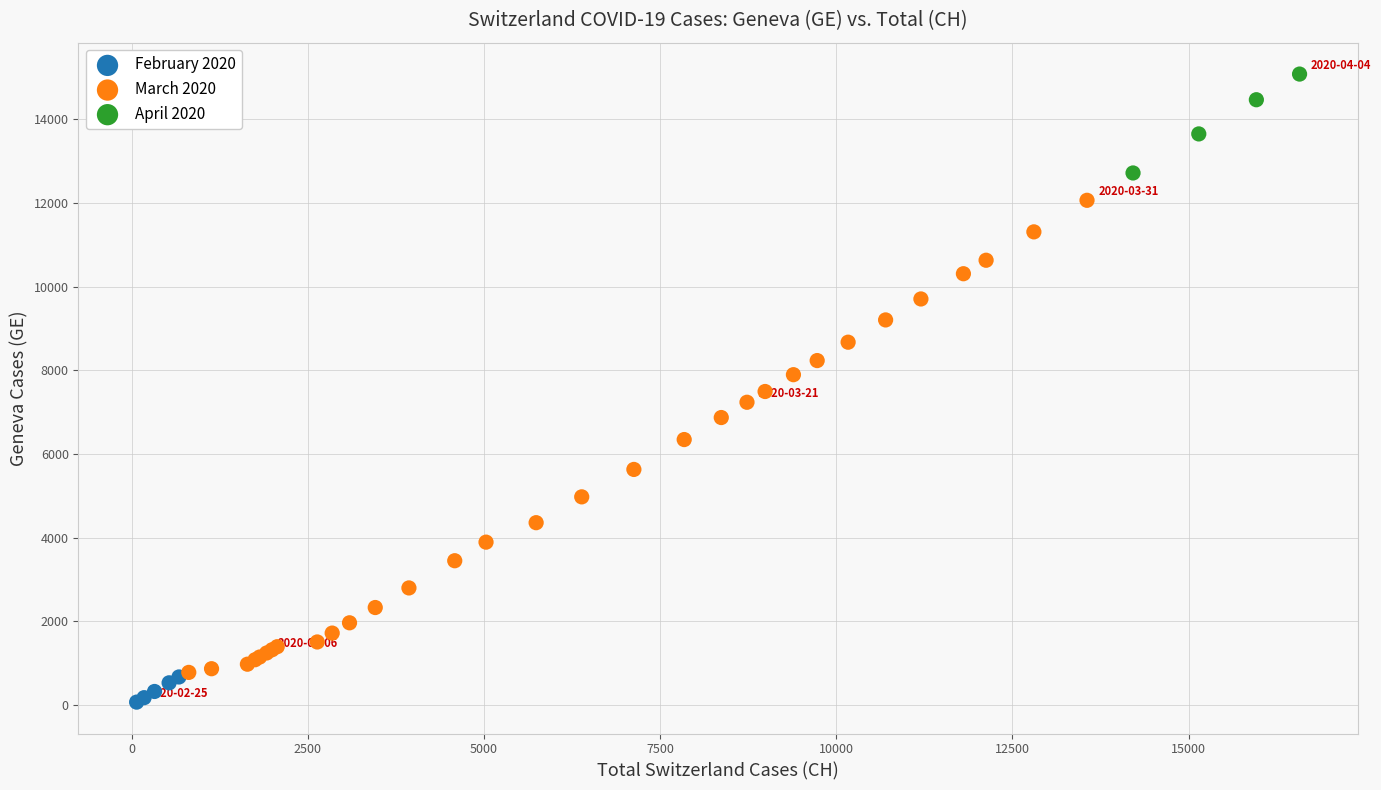

Which series reaches the maximum Y coordinate?

April 2020